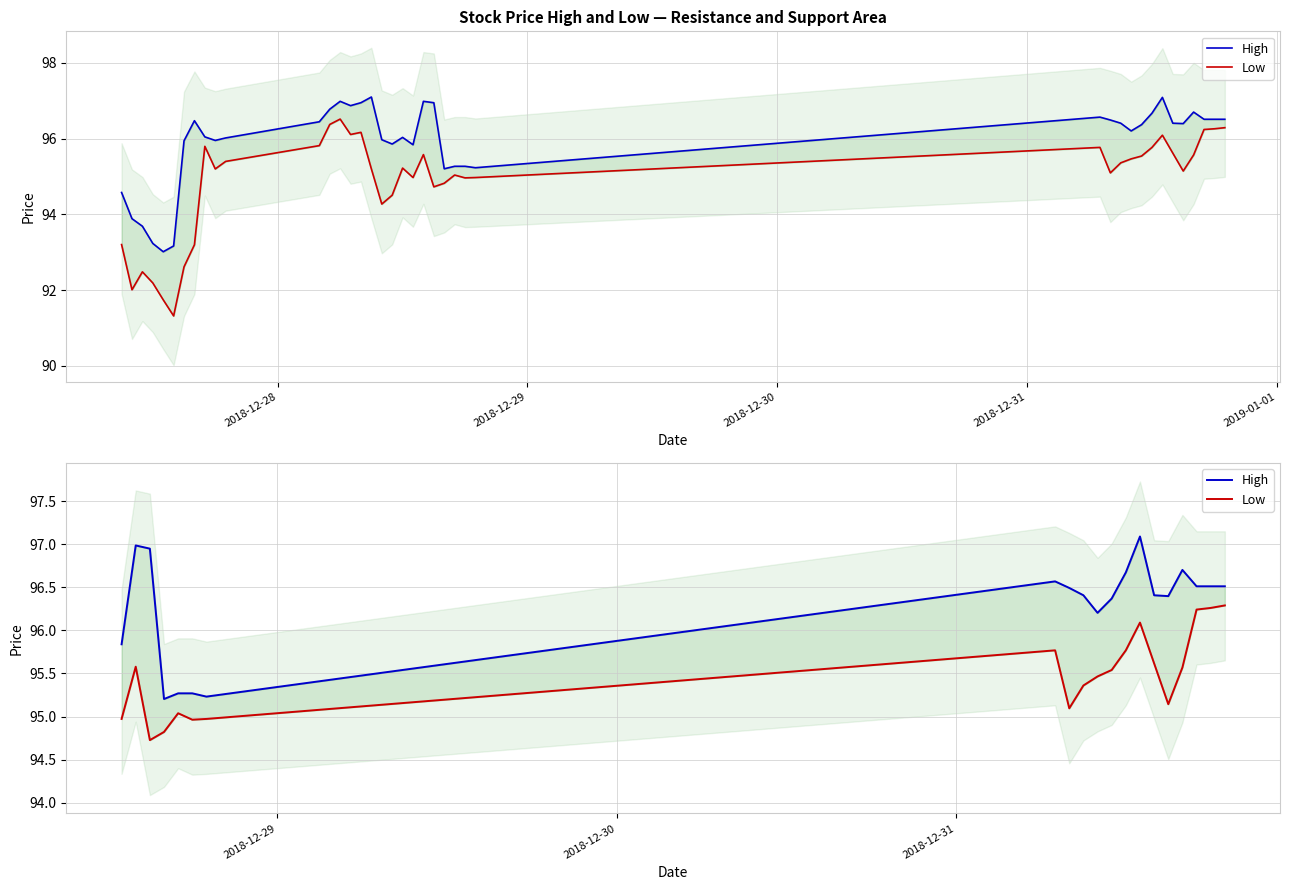

How many lines are shown in the chart?

2